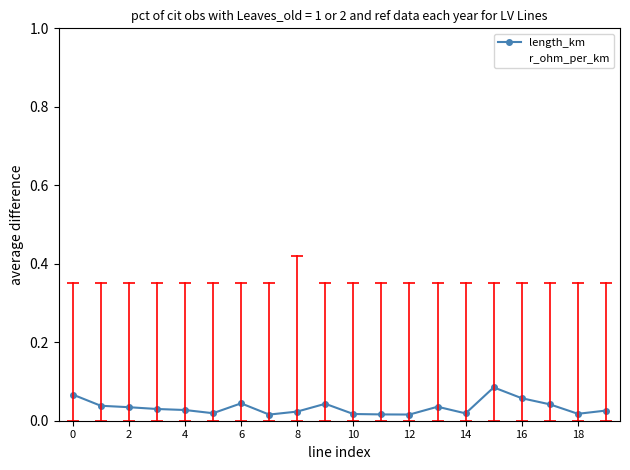

Which series has the largest range (max minus min)?

length_km